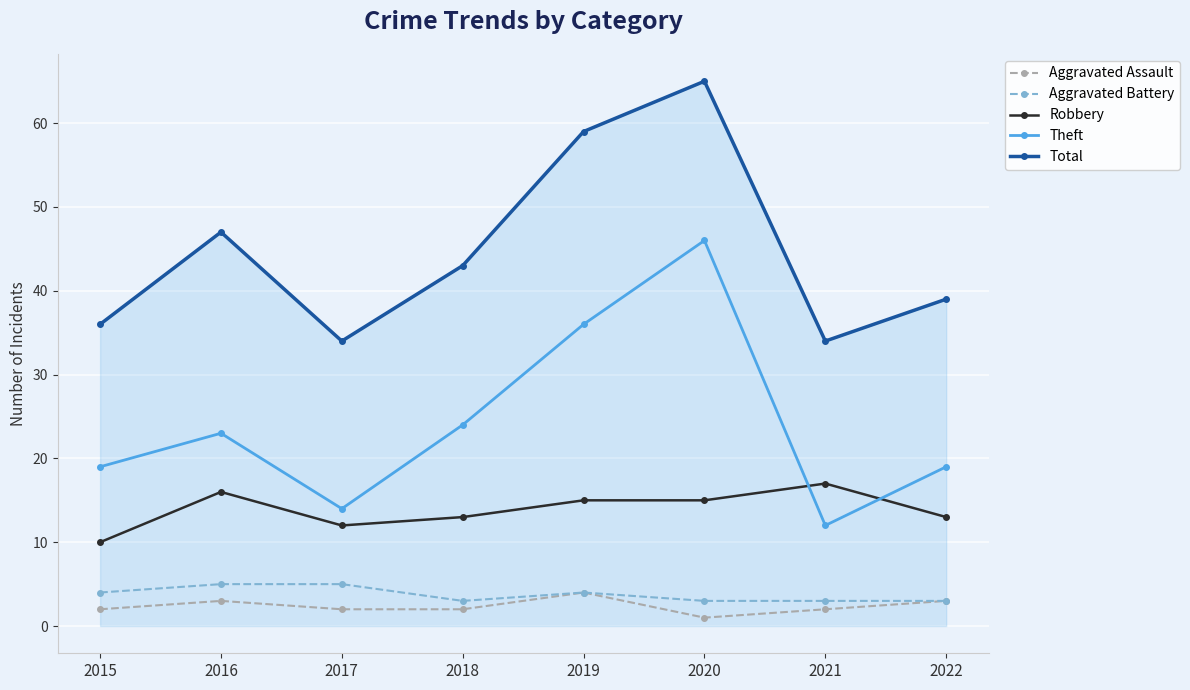

How many data points in Total are less than 43?

4